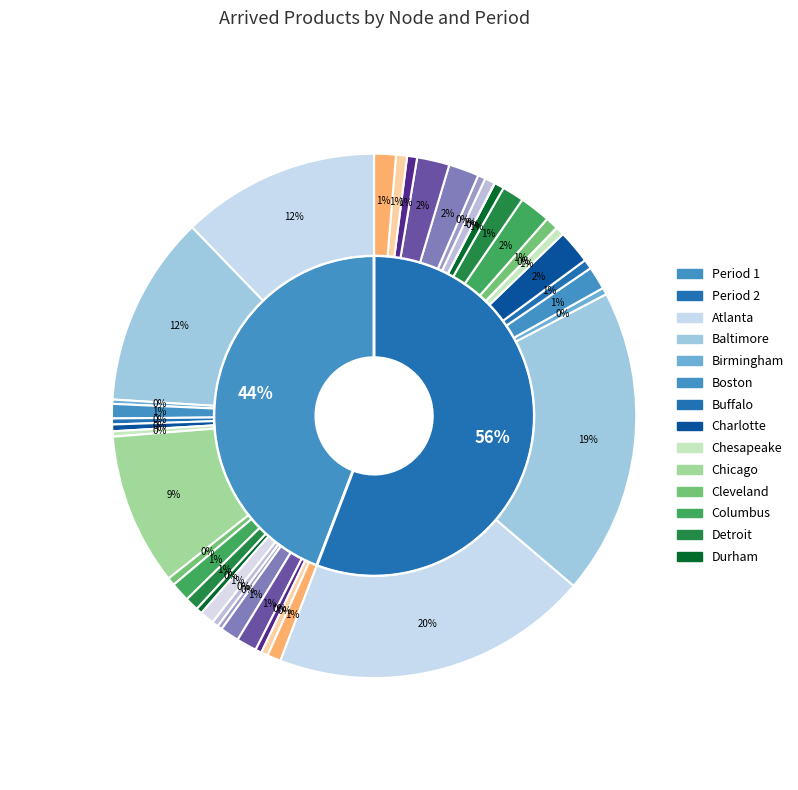

Which series changed the most between Atlanta and Detroit?

Period 2